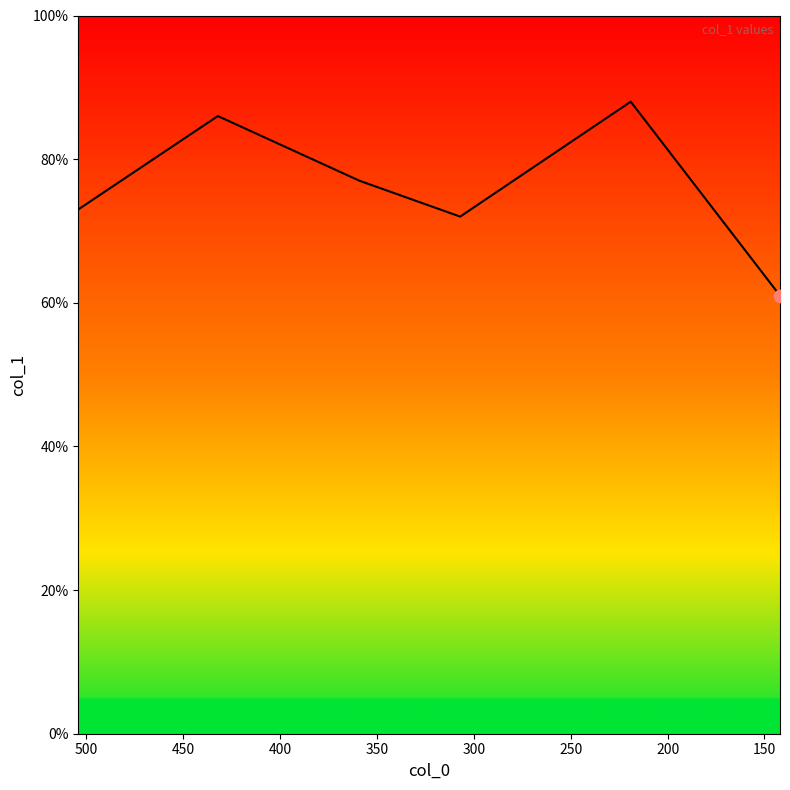

Between 250 and 200, which is larger?

200